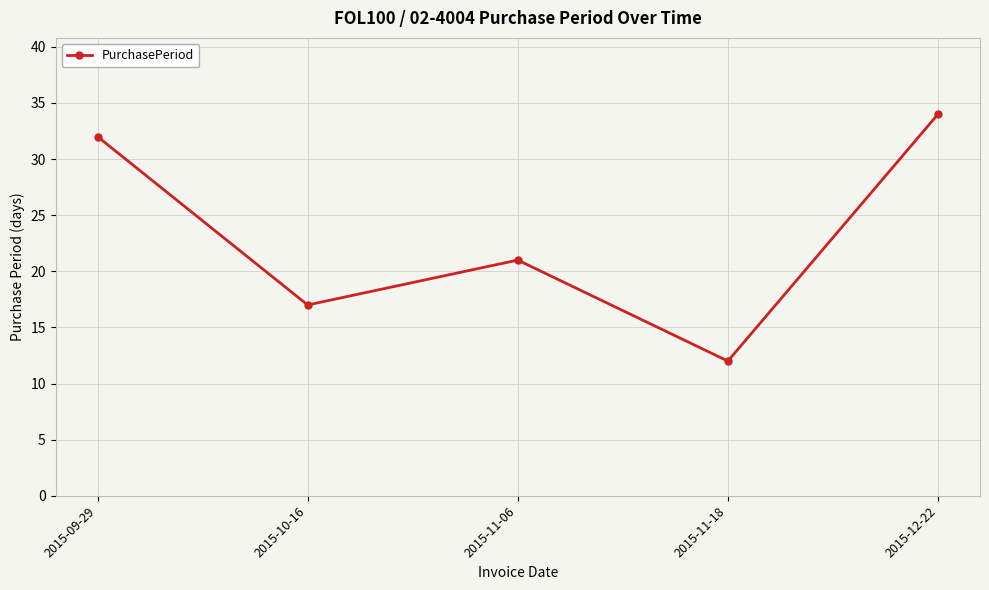

What is the smallest value displayed?

12